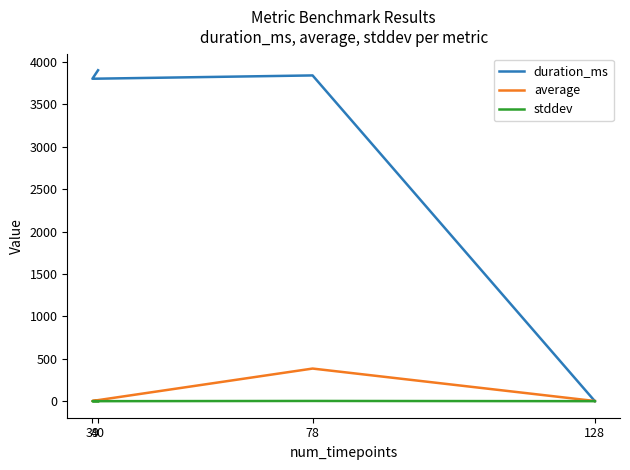

What is the total value across all series at 39?

3804.5